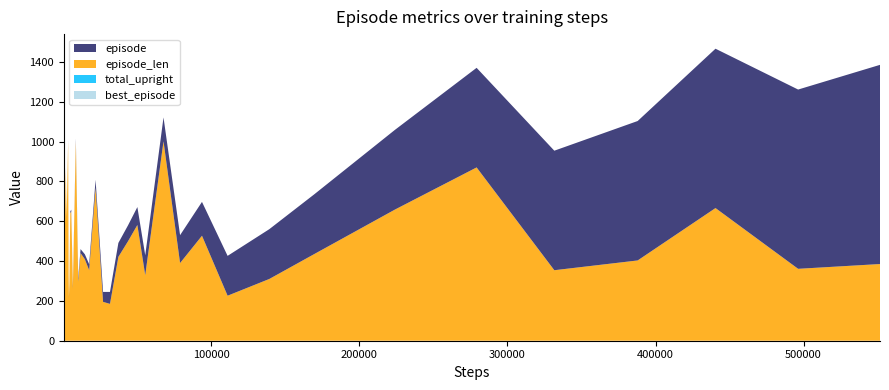

Reading left to right, transcribe all the data shown in this chart.

episode: 349=1	735=2	1600=3	2216=4	3217=5	3542=6	3758=7	4035=8	4675=9	5323=10	6421=12	8423=14	10016=17	11604=20	14492=25	17420=30	21741=40	26807=50	31478=60	37153=70	43717=80	49978=90	55294=100	67638=120	78827=140	93625=170	110928=200	139103=250	169461=300	223867=400	279145=500	331629=600	387934=700	440517=800	496334=900	551641=1000
episode_len: 349=349	735=386	1600=865	2216=616	3217=1001	3542=325	3758=216	4035=277	4675=640	5323=648	6421=261	8423=1001	10016=297	11604=440	14492=409	17420=354	21741=768	26807=195	31478=185	37153=421	43717=500	49978=581	55294=329	67638=1001	78827=390	93625=527	110928=226	139103=310	169461=435	223867=658	279145=870	331629=354	387934=403	440517=666	496334=361	551641=385
total_upright: 349=0	735=0	1600=0	2216=0	3217=0	3542=0	3758=0	4035=0	4675=0	5323=0	6421=0	8423=0	10016=0	11604=0	14492=0	17420=0	21741=0	26807=0	31478=0	37153=0	43717=0	49978=0	55294=0	67638=0	78827=0	93625=0	110928=0	139103=0	169461=0	223867=0	279145=0	331629=0	387934=0	440517=0	496334=0	551641=0
best_episode: 349=0	735=0	1600=0	2216=0	3217=0	3542=0	3758=0	4035=0	4675=0	5323=0	6421=0	8423=0	10016=0	11604=0	14492=0	17420=0	21741=0	26807=0	31478=0	37153=0	43717=0	49978=0	55294=0	67638=0	78827=0	93625=0	110928=0	139103=0	169461=0	223867=0	279145=0	331629=0	387934=0	440517=0	496334=0	551641=0